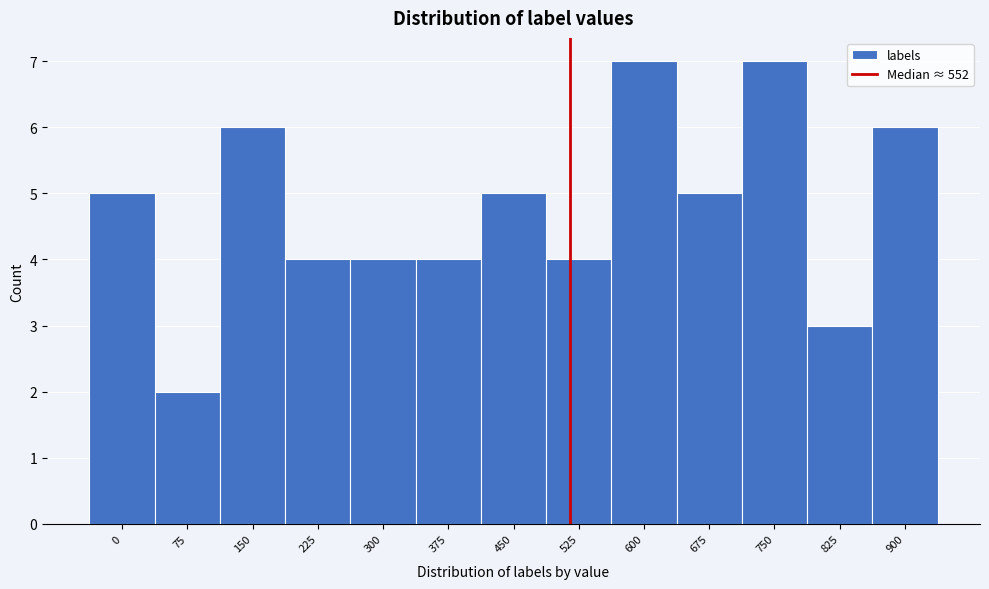

Reading right to left, extract all data points from this chart.

900=6	825=3	750=7	675=5	600=7	525=4	450=5	375=4	300=4	225=4	150=6	75=2	0=5